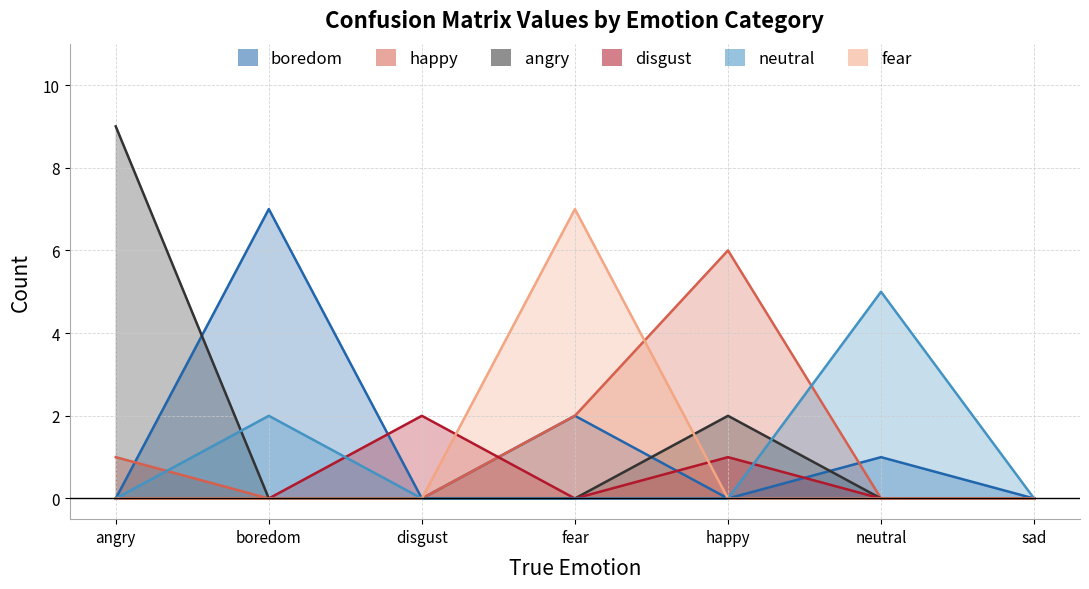

What are all the series names shown in the legend?

boredom, happy, angry, disgust, neutral, fear